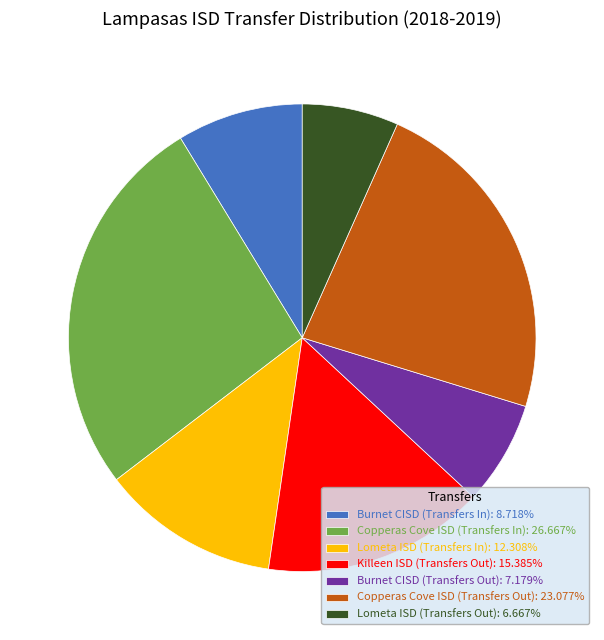

Does any single category account for the majority?

No